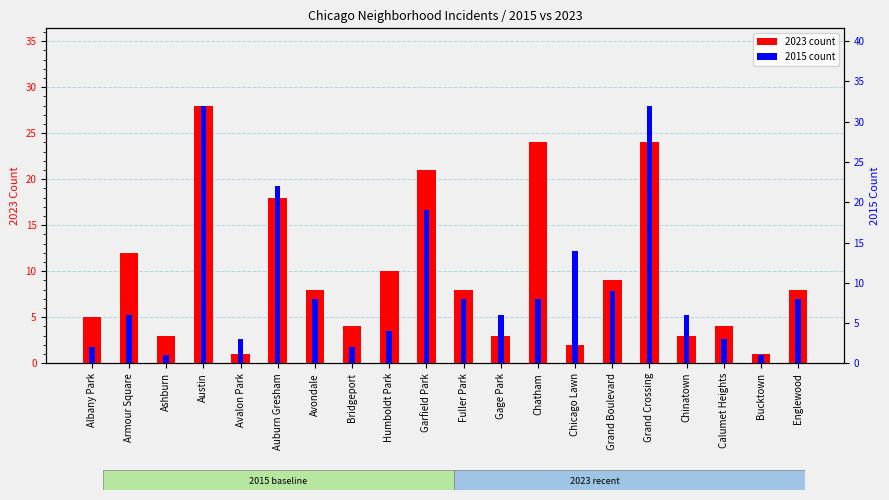

Count the number of categories in the chart.

20